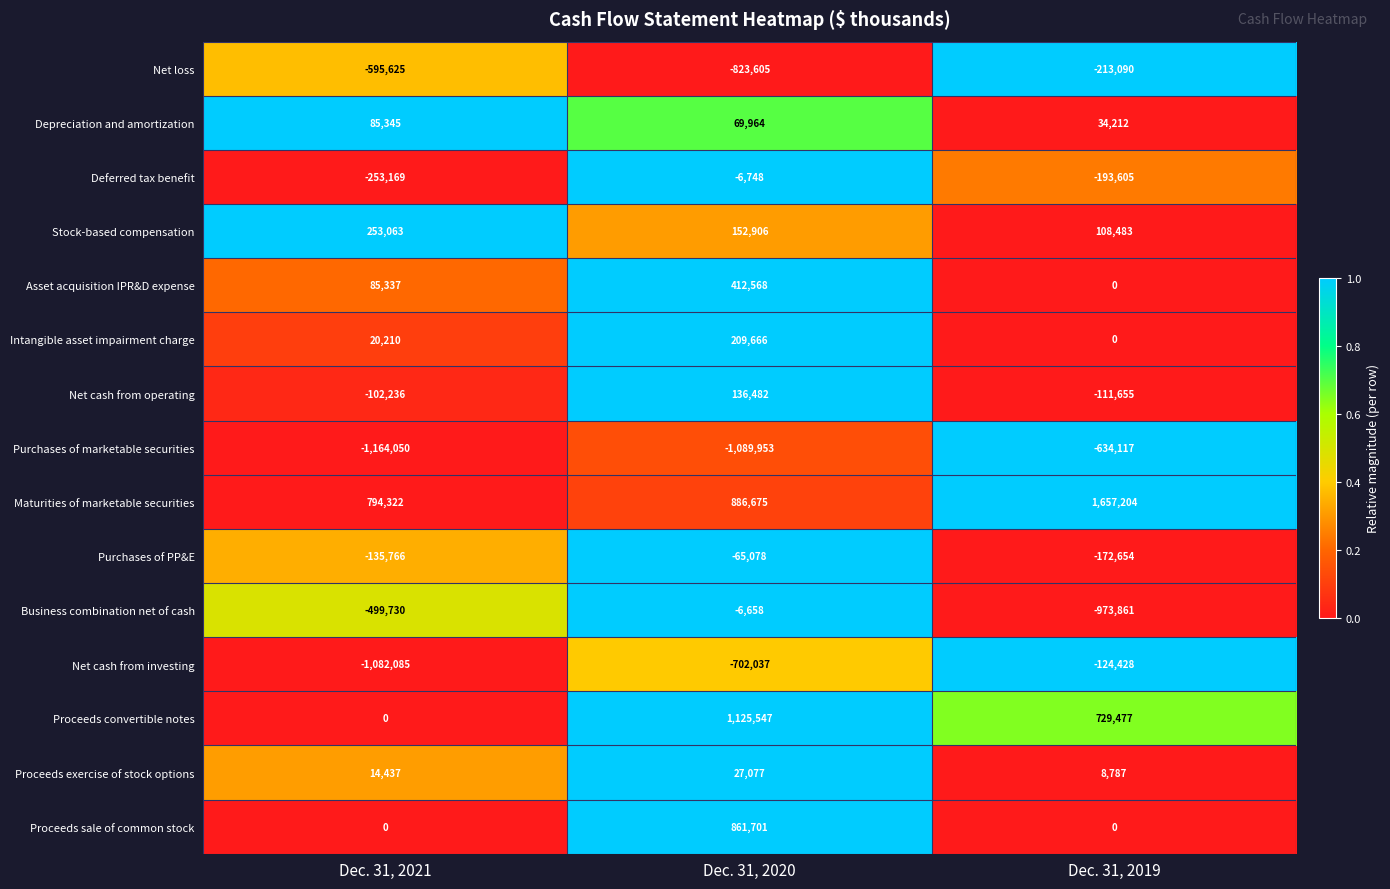

Rank the series at Dec. 31, 2020 from highest to lowest value.

Proceeds convertible notes, Maturities of marketable securities, Proceeds sale of common stock, Asset acquisition IPR&D expense, Intangible asset impairment charge, Stock-based compensation, Net cash from operating, Depreciation and amortization, Proceeds exercise of stock options, Business combination net of cash, Deferred tax benefit, Purchases of PP&E, Net cash from investing, Net loss, Purchases of marketable securities